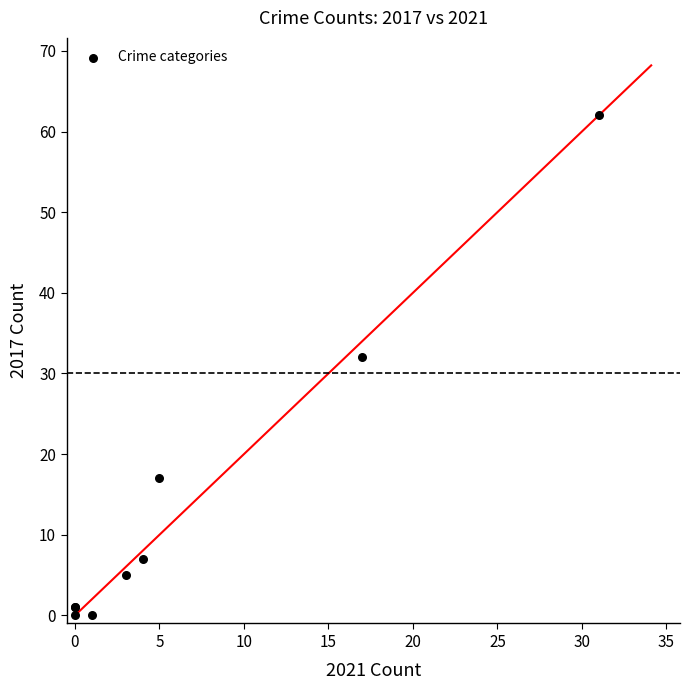

What Y value in the scatter plot is closest to 31?

32